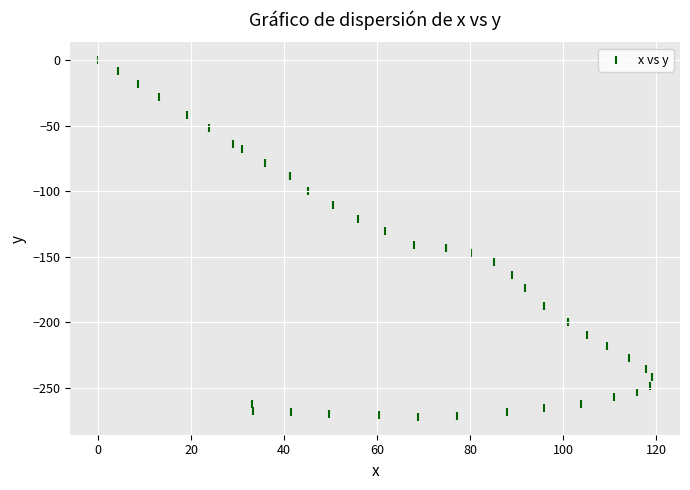

What is the range of Y values (max minus min)?

272.2